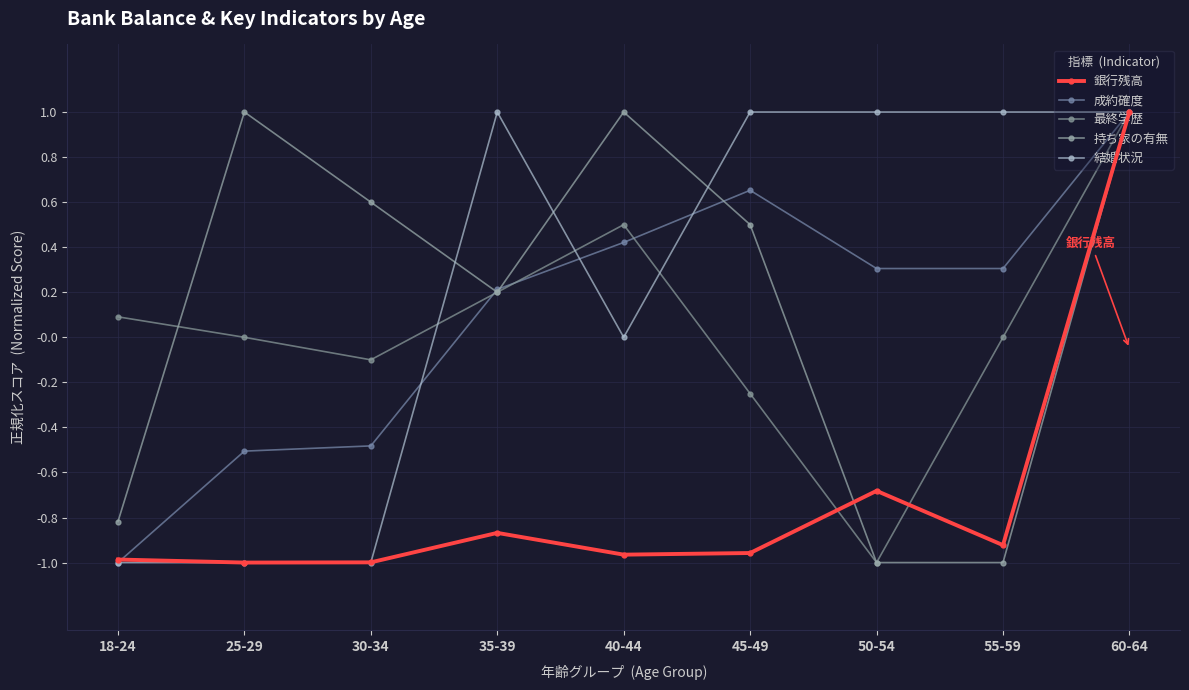

Reading left to right, what are all the values shown in this chart?

銀行残高: 18-24=-1.0	25-29=-1.0	30-34=-1.0	35-39=-0.9	40-44=-1.0	45-49=-1.0	50-54=-0.7	55-59=-0.9	60-64=1.0
成約確度: 18-24=-1.0	25-29=-0.5	30-34=-0.5	35-39=0.2	40-44=0.4	45-49=0.7	50-54=0.3	55-59=0.3	60-64=1.0
最終学歴: 18-24=0.1	25-29=0.0	30-34=-0.1	35-39=0.2	40-44=0.5	45-49=-0.2	50-54=-1.0	55-59=0.0	60-64=1.0
持ち家の有無: 18-24=-0.8	25-29=1.0	30-34=0.6	35-39=0.2	40-44=1.0	45-49=0.5	50-54=-1.0	55-59=-1.0	60-64=1.0
結婚状況: 18-24=-1.0	25-29=-1.0	30-34=-1.0	35-39=1.0	40-44=0.0	45-49=1.0	50-54=1.0	55-59=1.0	60-64=1.0